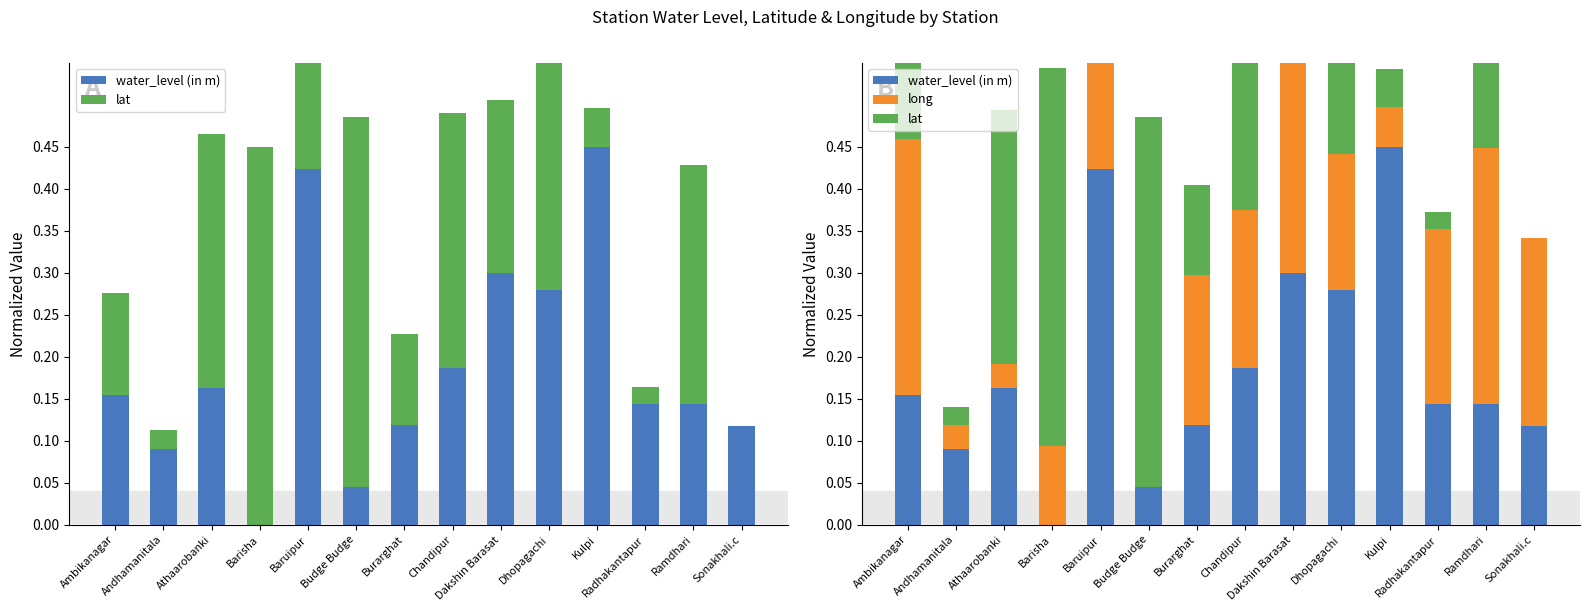

The lat series shows 0.1 at Ramdhari. True or false?

False